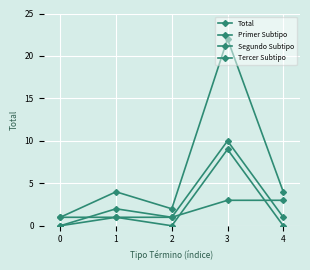

What is the average value of the Tercer Subtipo series?

2